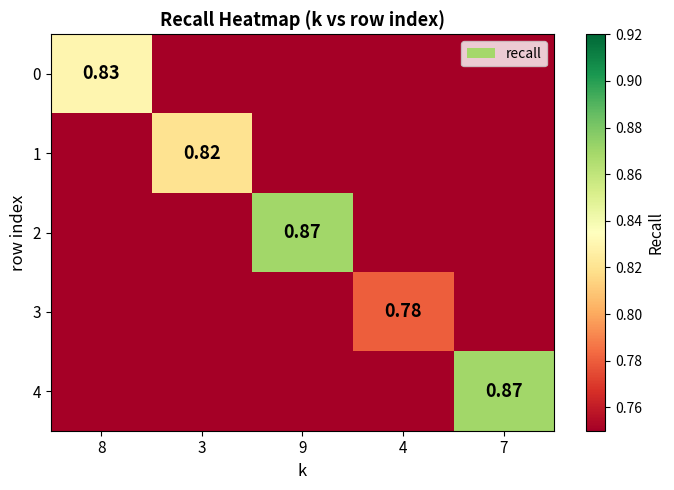

Rank the series at 3 from lowest to highest value.

0, 2, 3, 4, 1